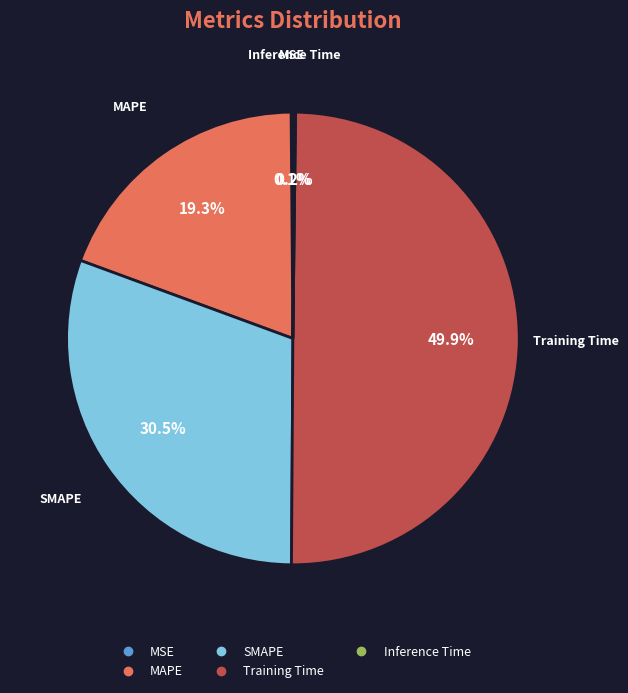

True or false: SMAPE accounts for 18% of the total.

False